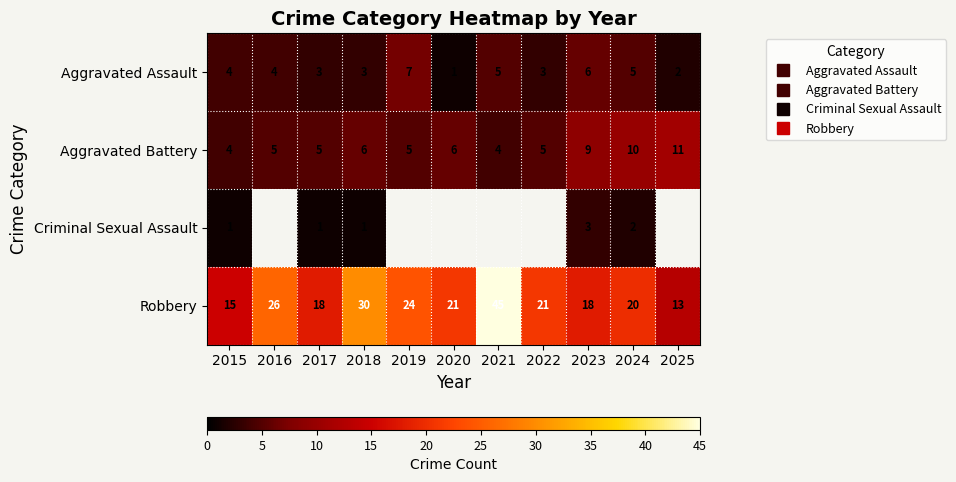

Rank the categories by Criminal Sexual Assault value from lowest to highest.

2015, 2016, 2017, 2018, 2019, 2020, 2021, 2022, 2024, 2023, 2025